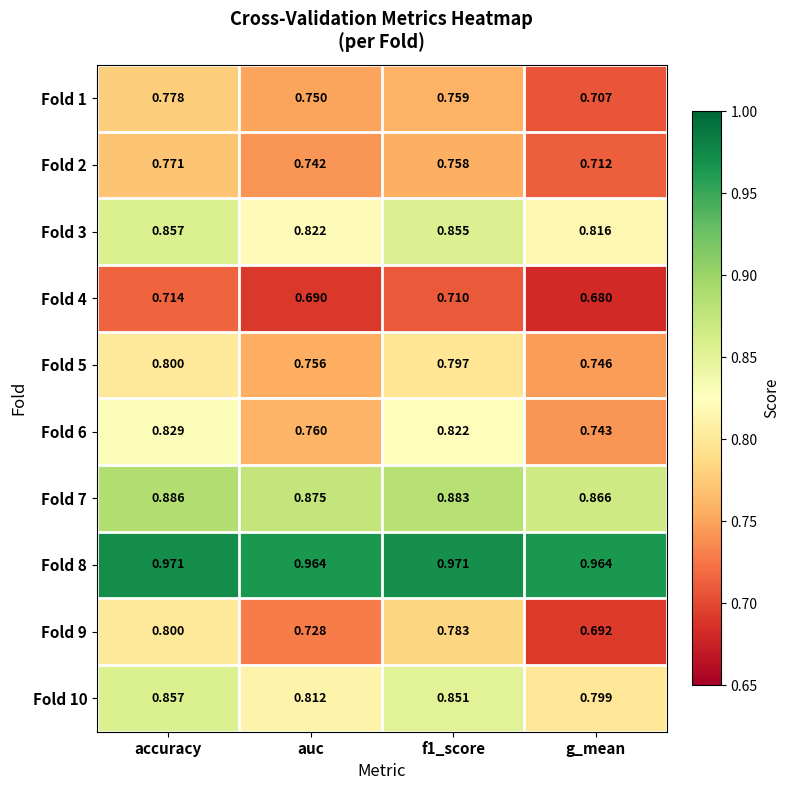

At which label does Fold 9 reach its minimum?

g_mean